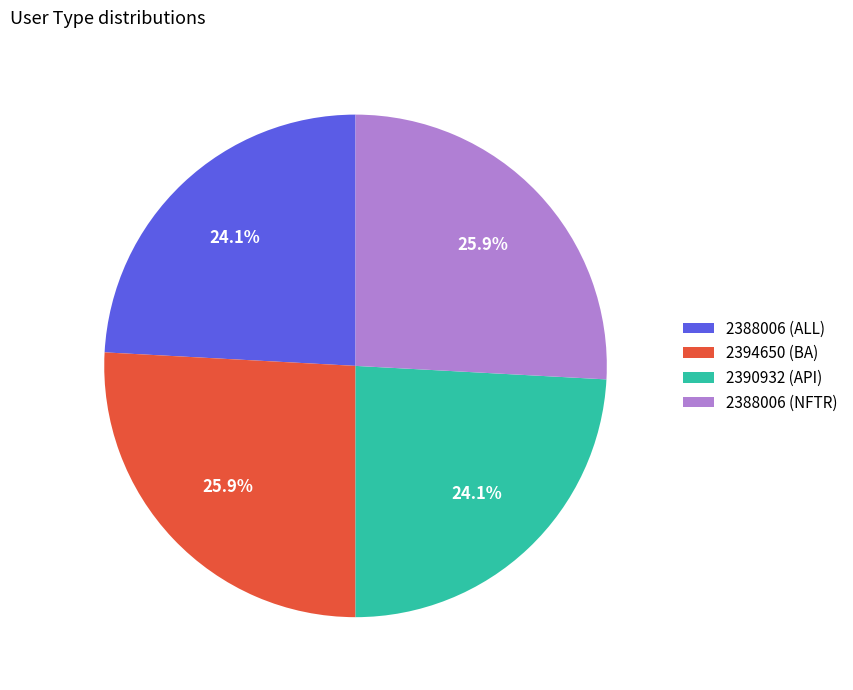

Approximately how many times larger is the value at 2388006 (ALL) compared to 2394650 (BA)?

0.9